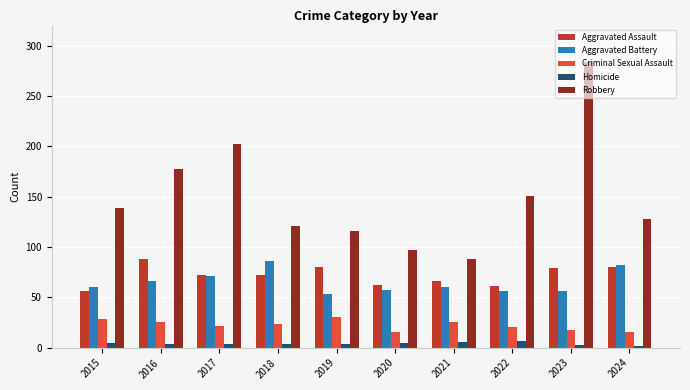

Is the value of Criminal Sexual Assault at 2022 greater than the value of Robbery at 2019?

No